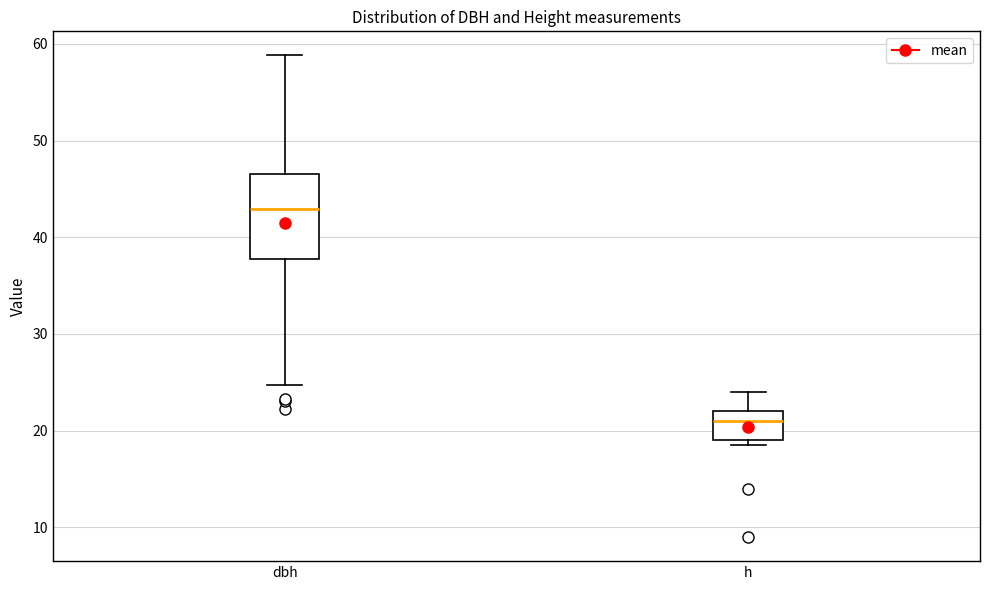

Comparing the boxes themselves (not the whiskers), which one is the tallest?

dbh